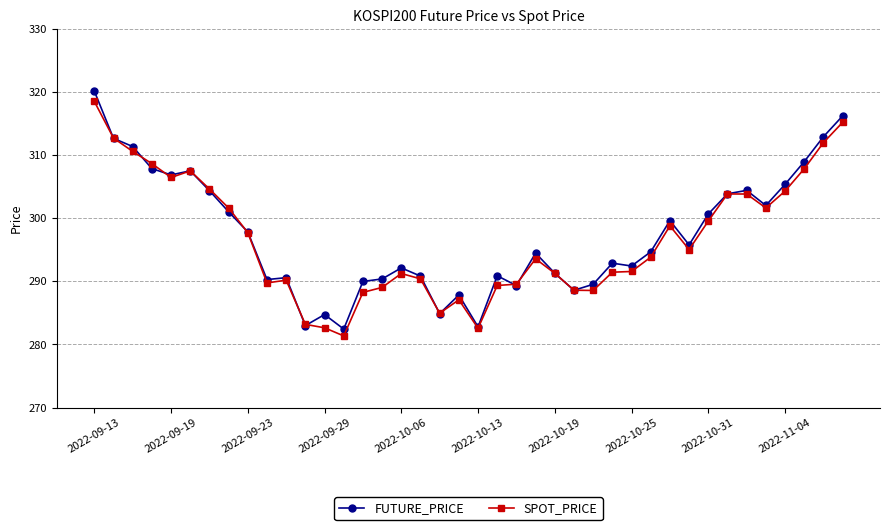

What is the minimum value shown in the chart?

281.4